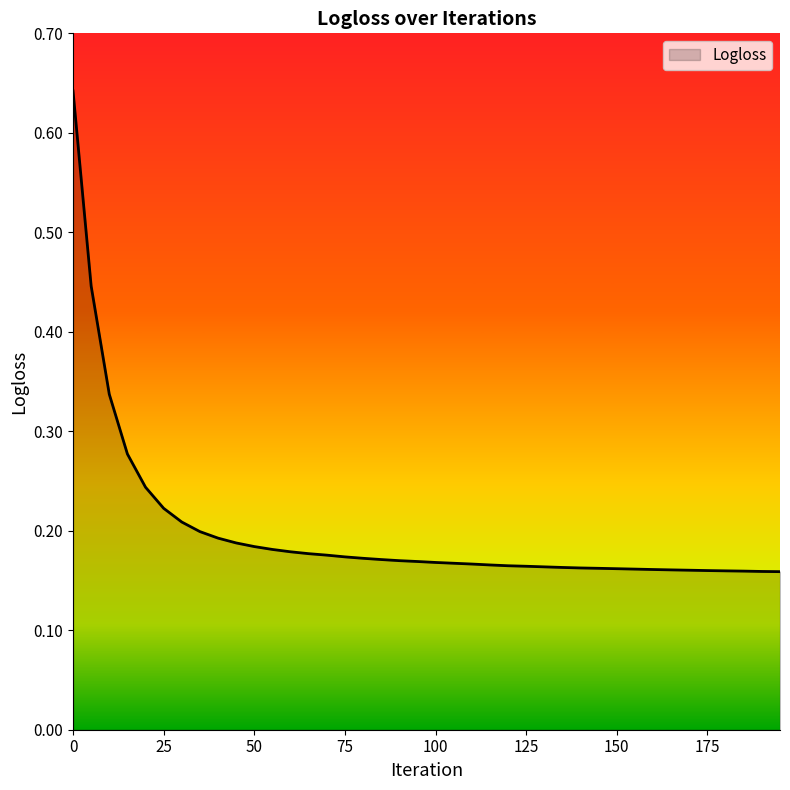

What is the difference between the maximum and minimum values?

0.5